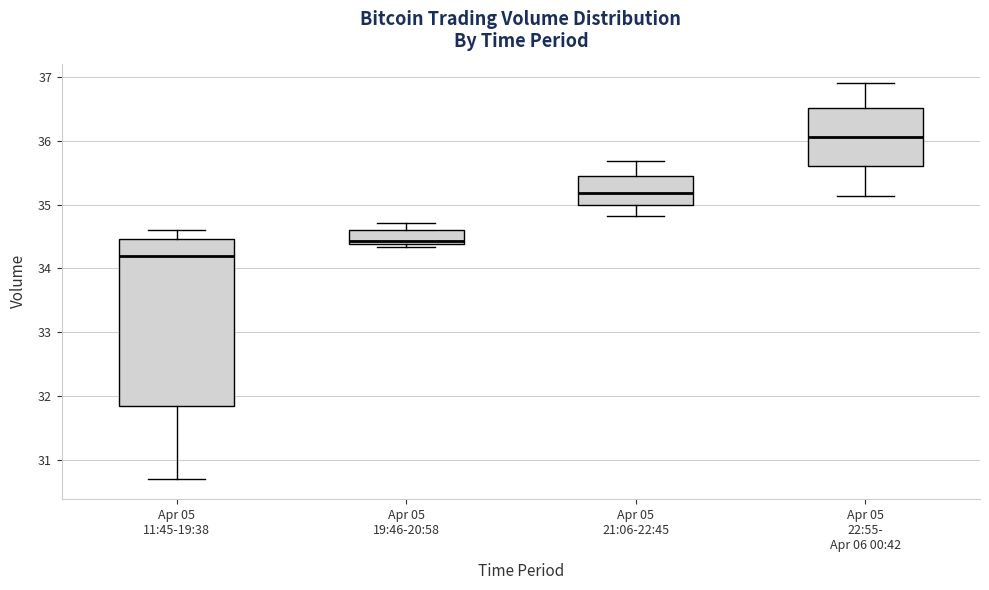

Comparing the boxes themselves (not the whiskers), which one is the tallest?

Apr 05 11:45-19:38